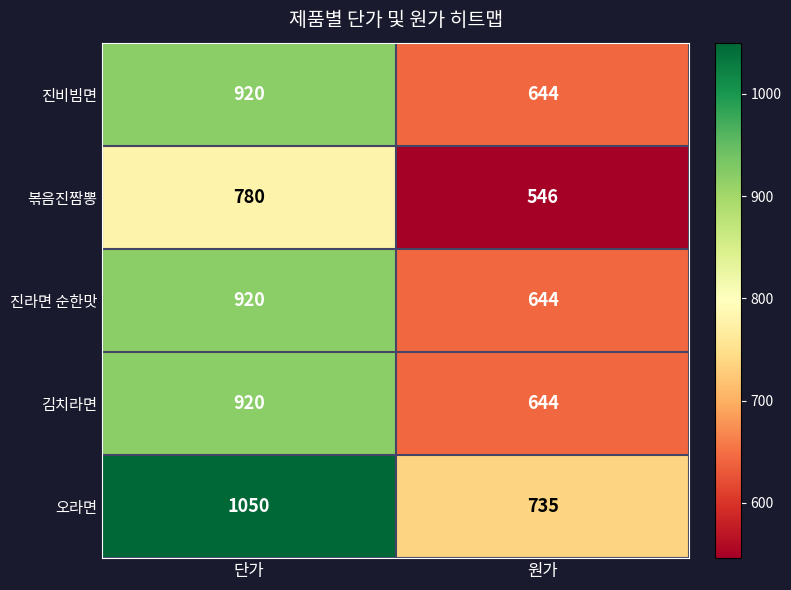

What is the sum of all 진비빔면 values?

1564